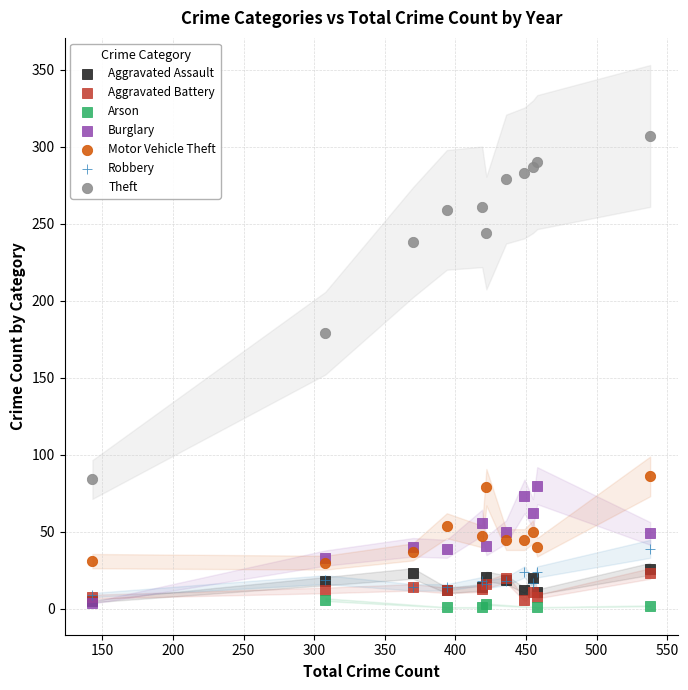

Which series has the widest spread of Y values?

Theft